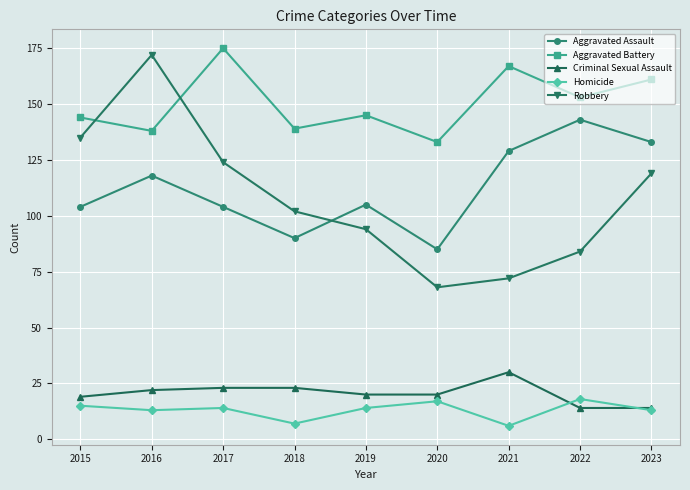

How many data points in Aggravated Assault are less than 105?

4